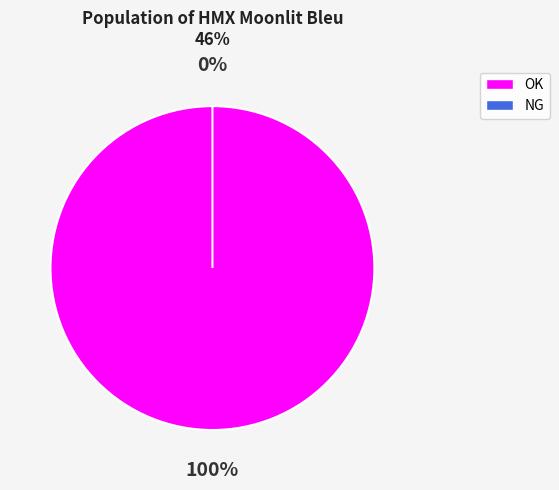

Which slice is the smallest?

NG